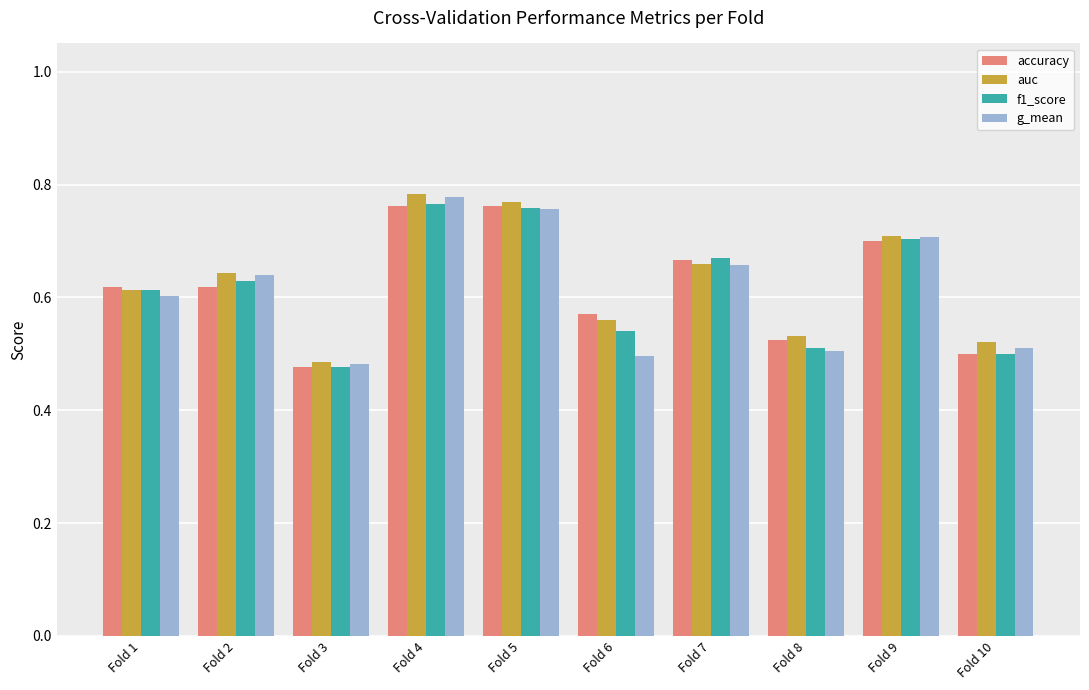

Is the value of auc at Fold 8 greater than the value of accuracy at Fold 3?

Yes